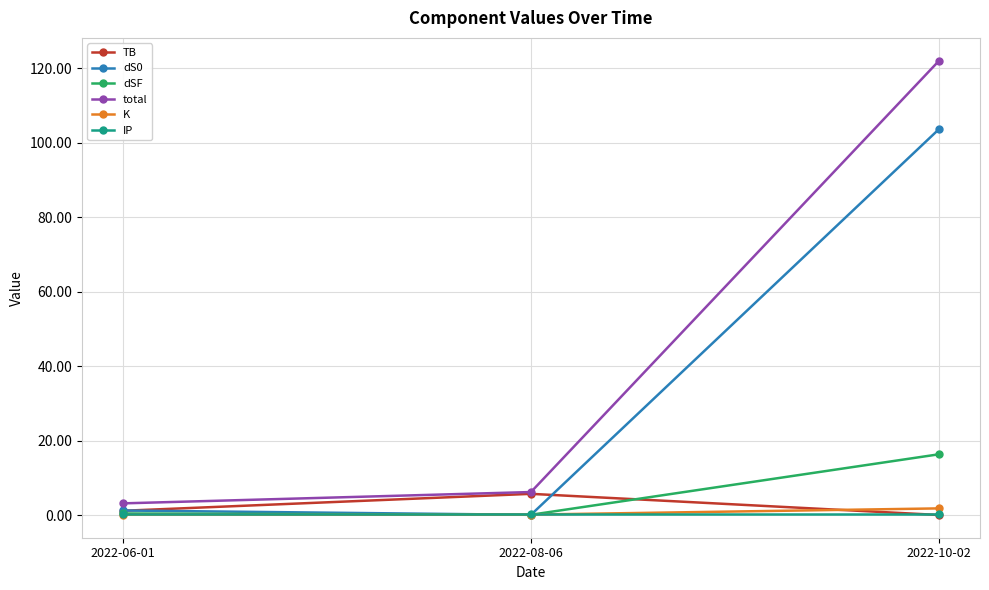

The value of total at 2022-08-06 is 1.3. True or false?

False